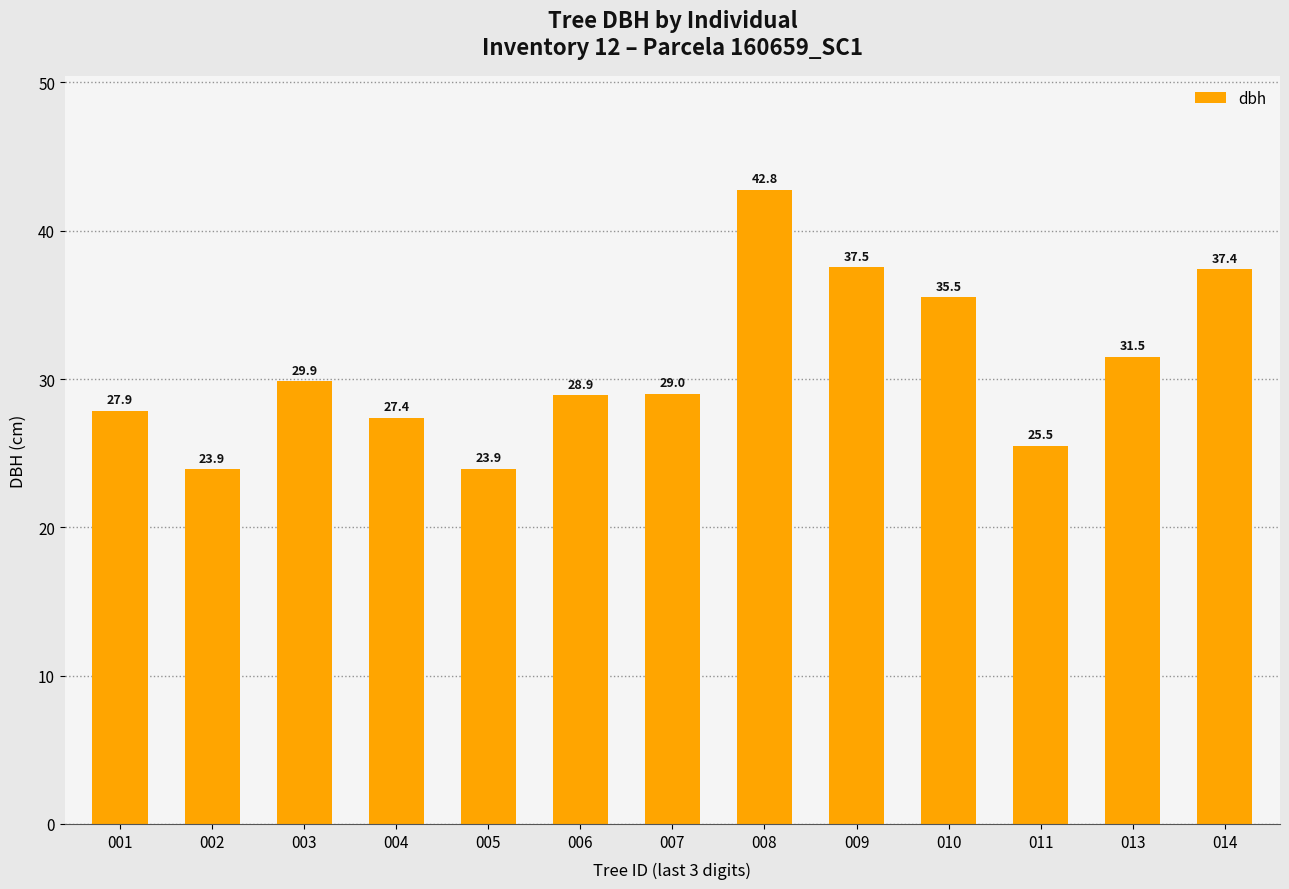

True or false: the data shows 37.4 at 014.

True